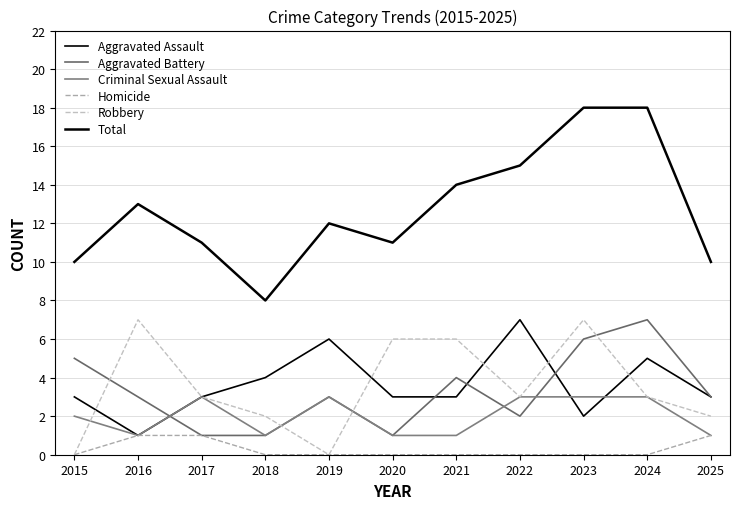

How many lines are shown in the chart?

6